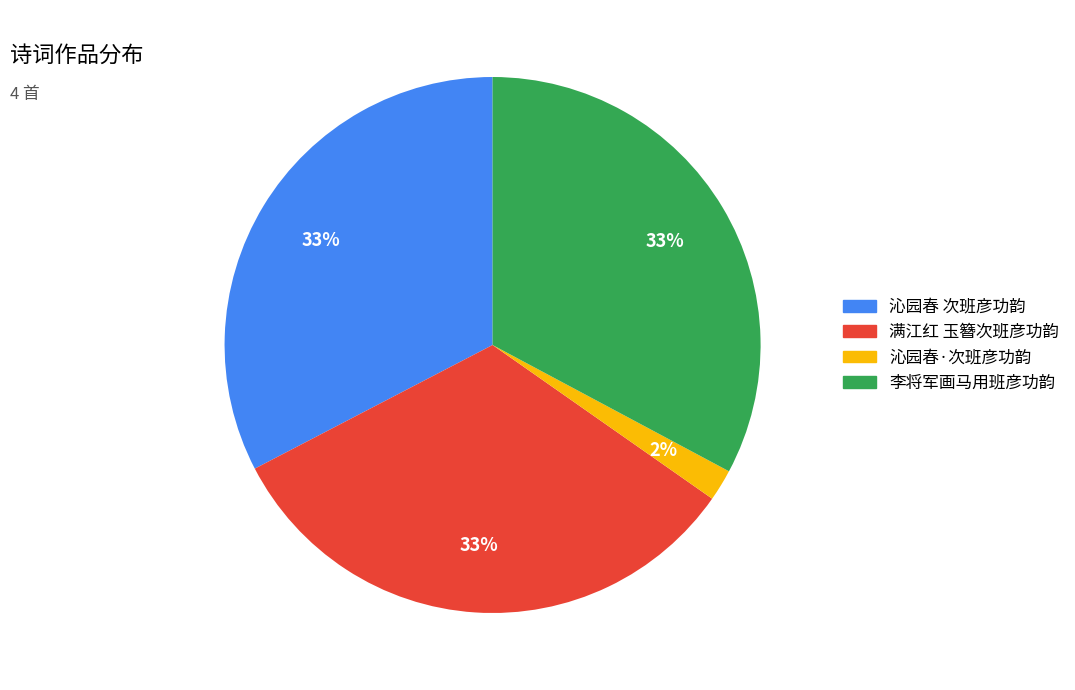

Combined, do 沁园春·次班彦功韵 and 沁园春 次班彦功韵 account for over 50%?

No